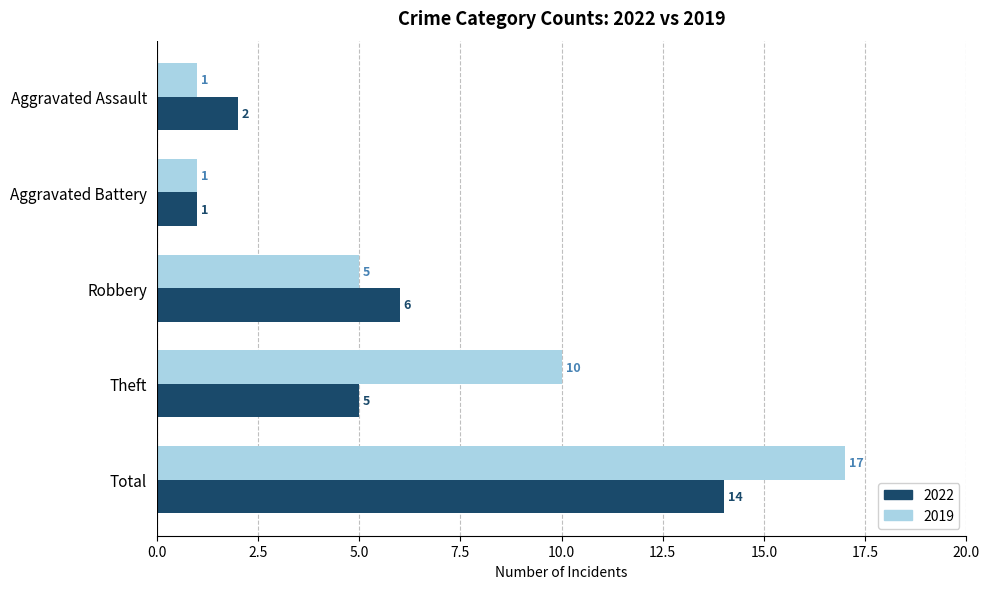

The 2022 series shows 1 at Robbery. True or false?

False